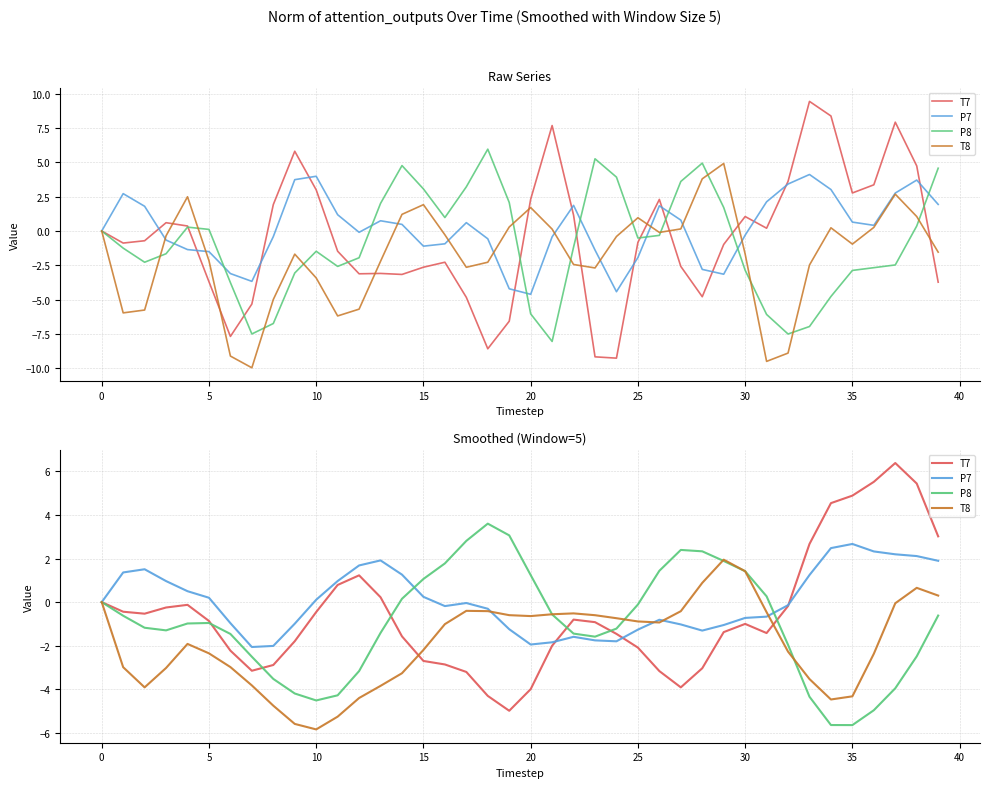

What is the average value of the T7 series?

-0.6